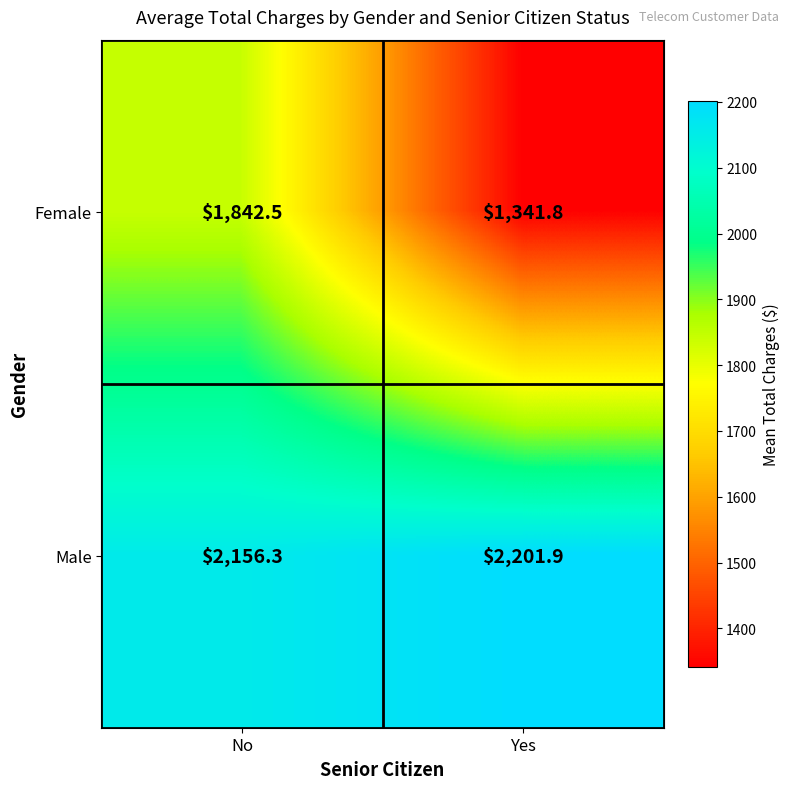

What is the sum of all Male values?

4358.2